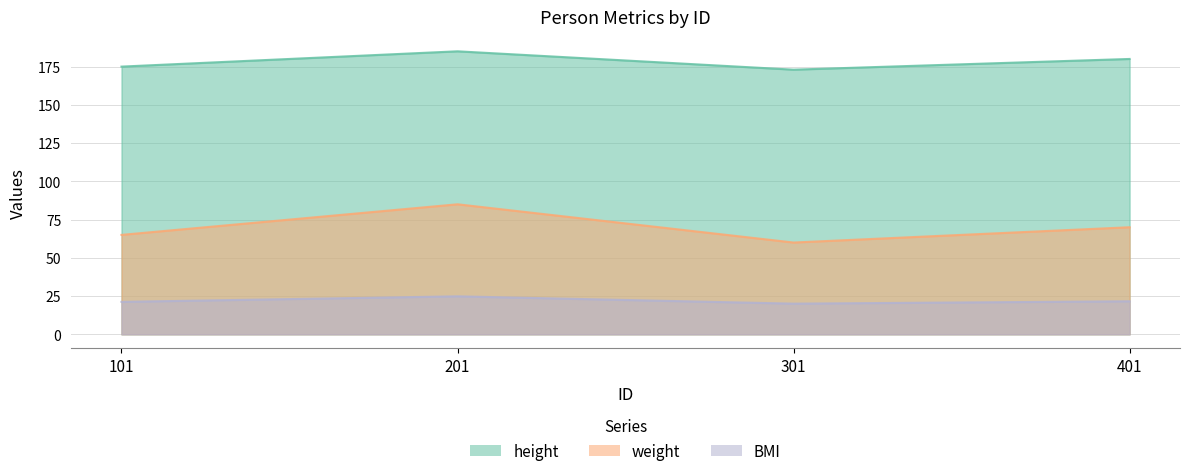

Rank the series by their average value, from highest to lowest.

height, weight, BMI